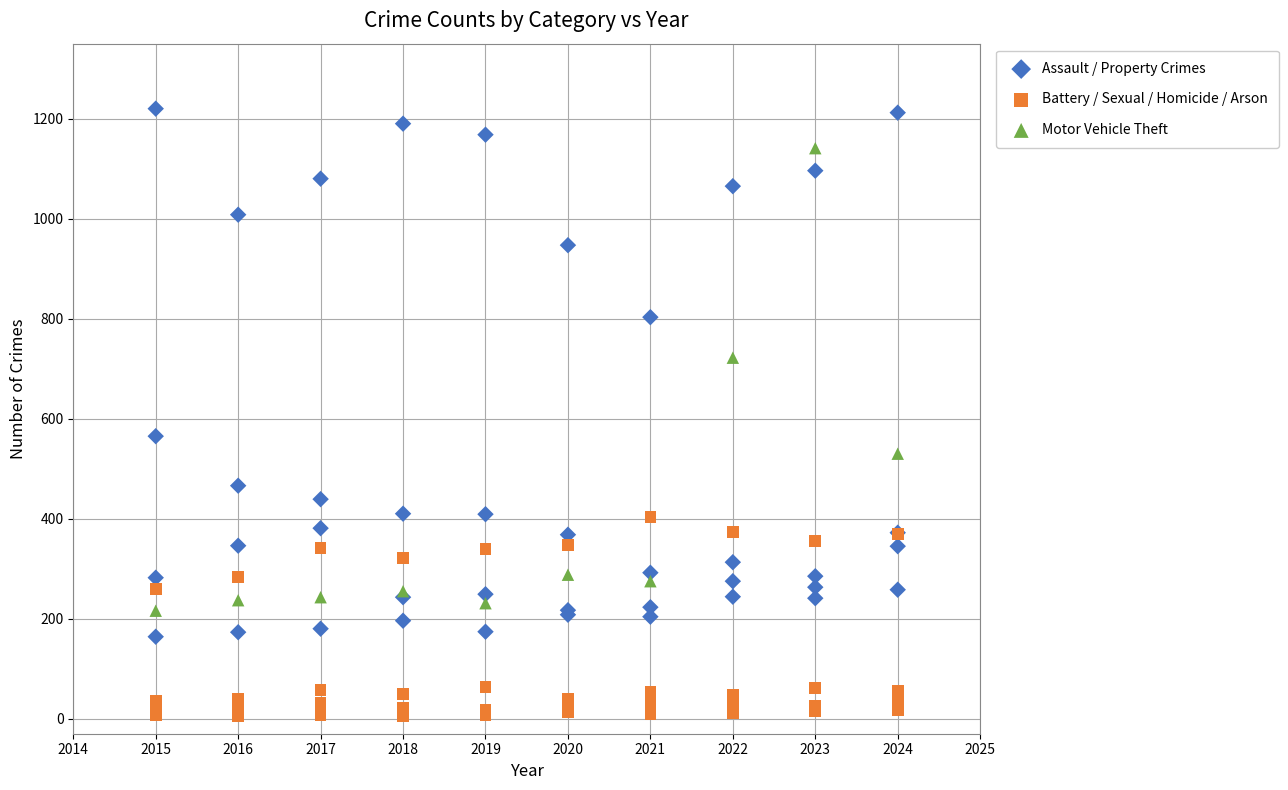

Which series contains the highest Y value?

Assault / Property Crimes